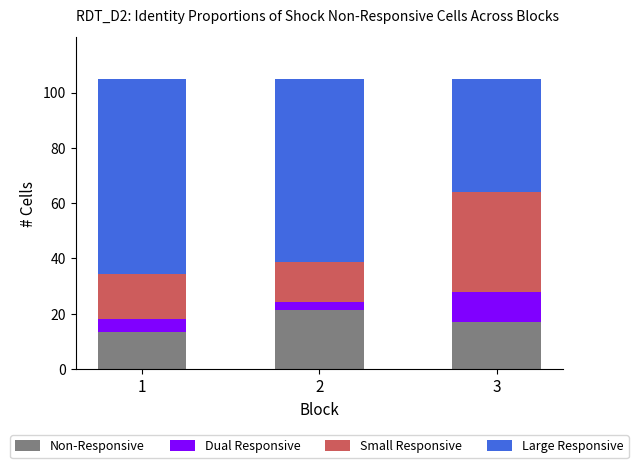

The Non-Responsive series shows 17.2 at 3. True or false?

True